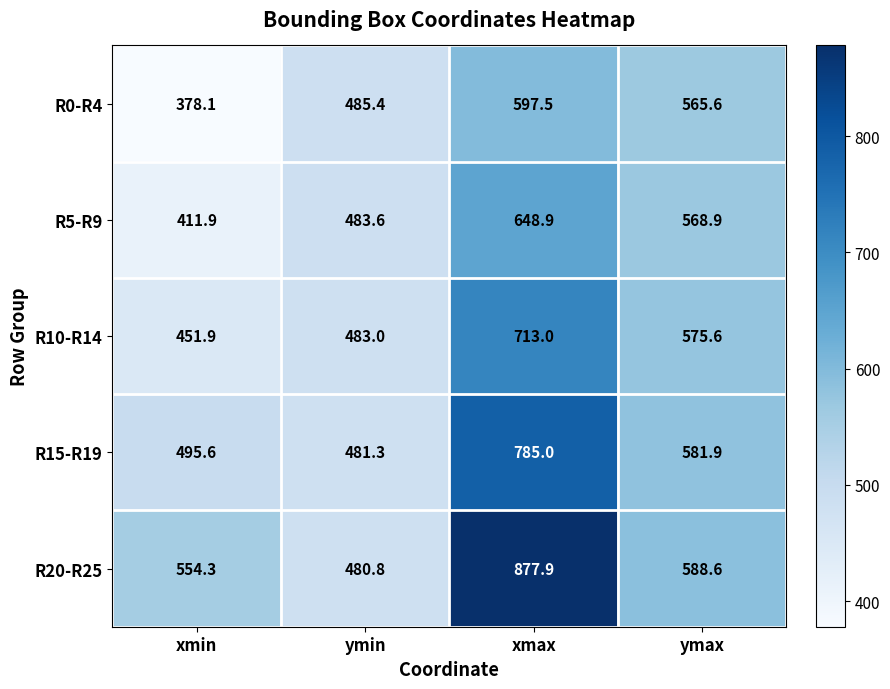

Which series has the largest range (max minus min)?

R20-R25